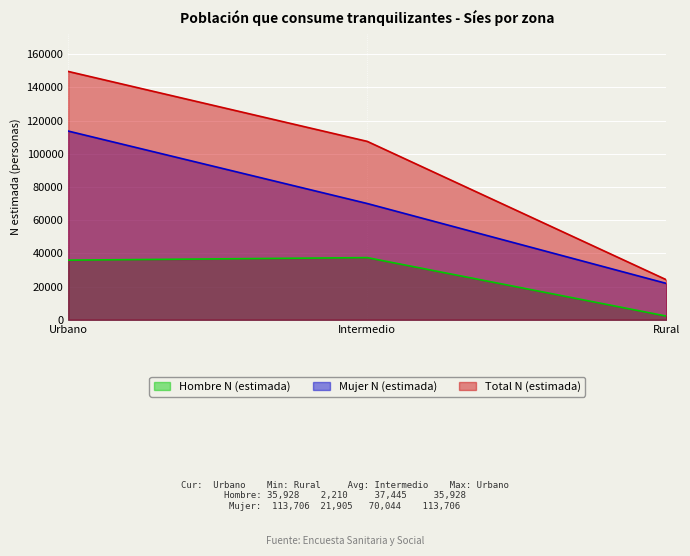

What is the value of the Mujer N (estimada) point at the 3rd from the left?

21905